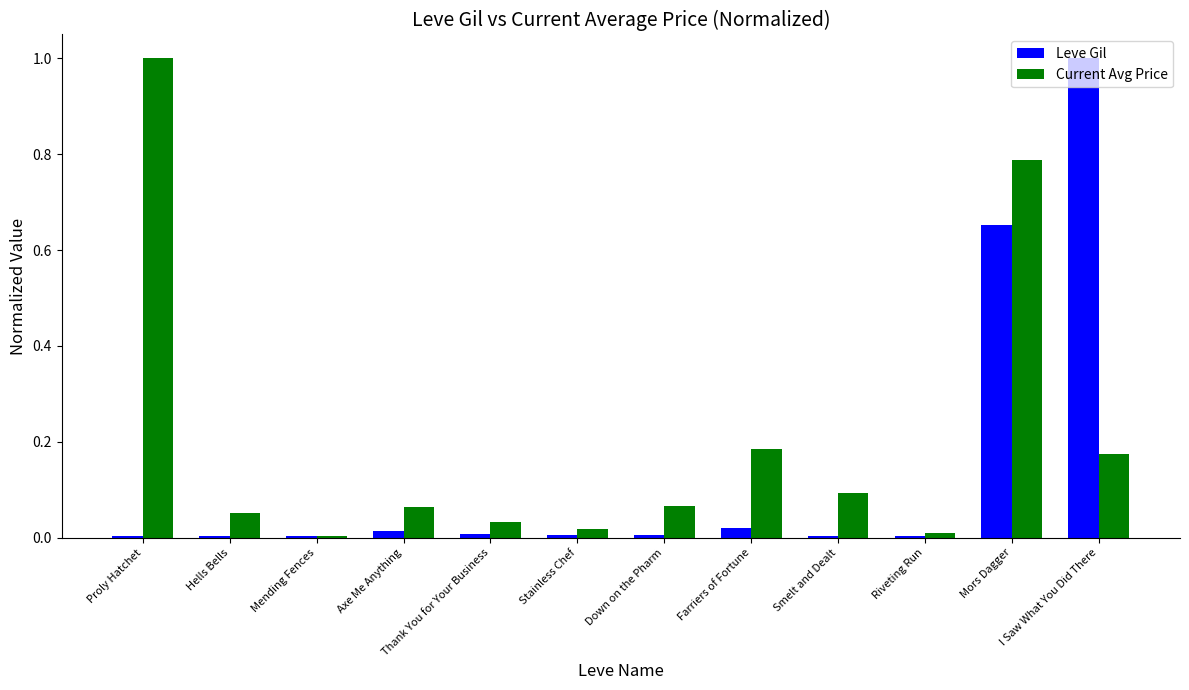

What is the maximum value shown in the chart?

1.0